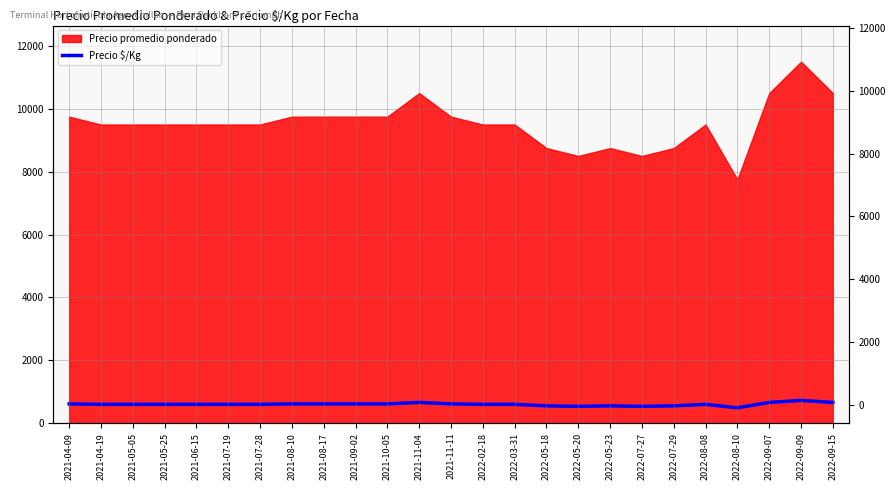

What position from the right is 2022-05-20?

9